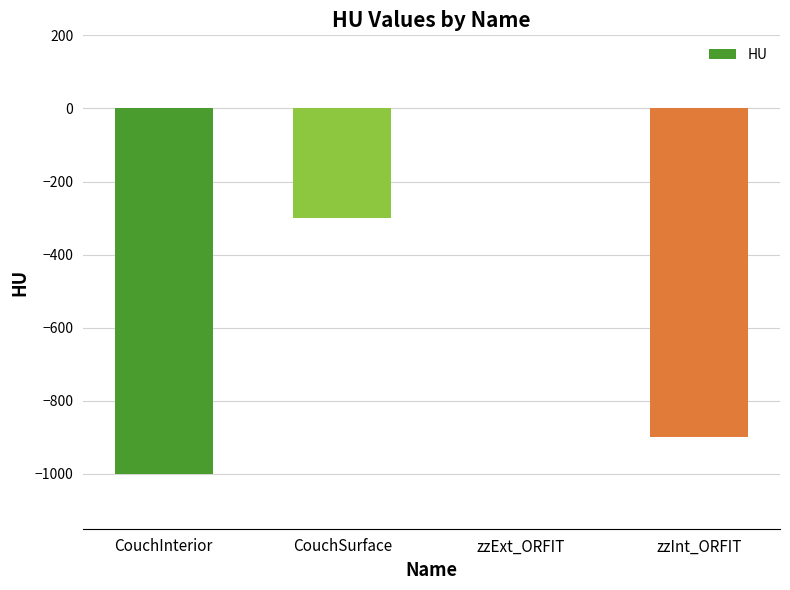

True or false: the data shows -136 at CouchSurface.

False